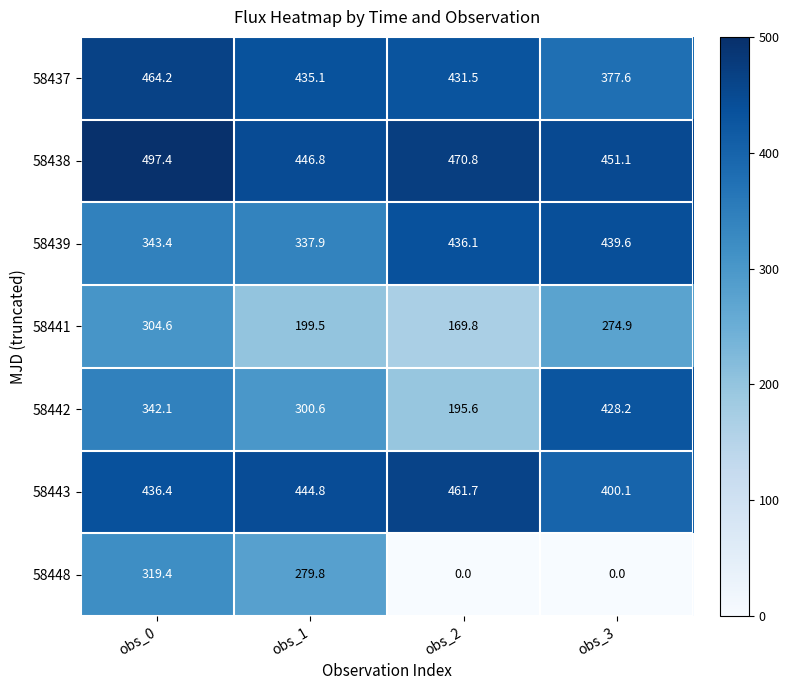

What is the total value across all series at obs_3?

2371.5